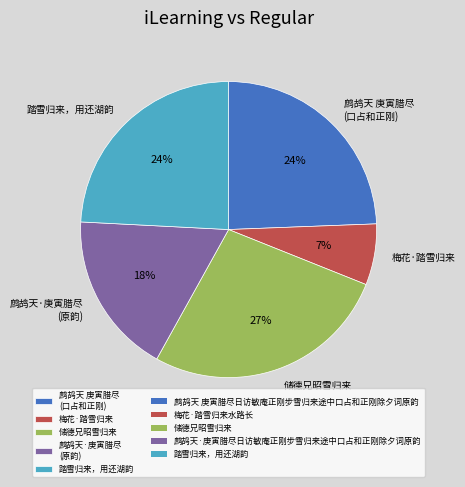

Is it true that 鹧鸪天·庚寅腊尽 (原韵) is 18% of the pie?

True